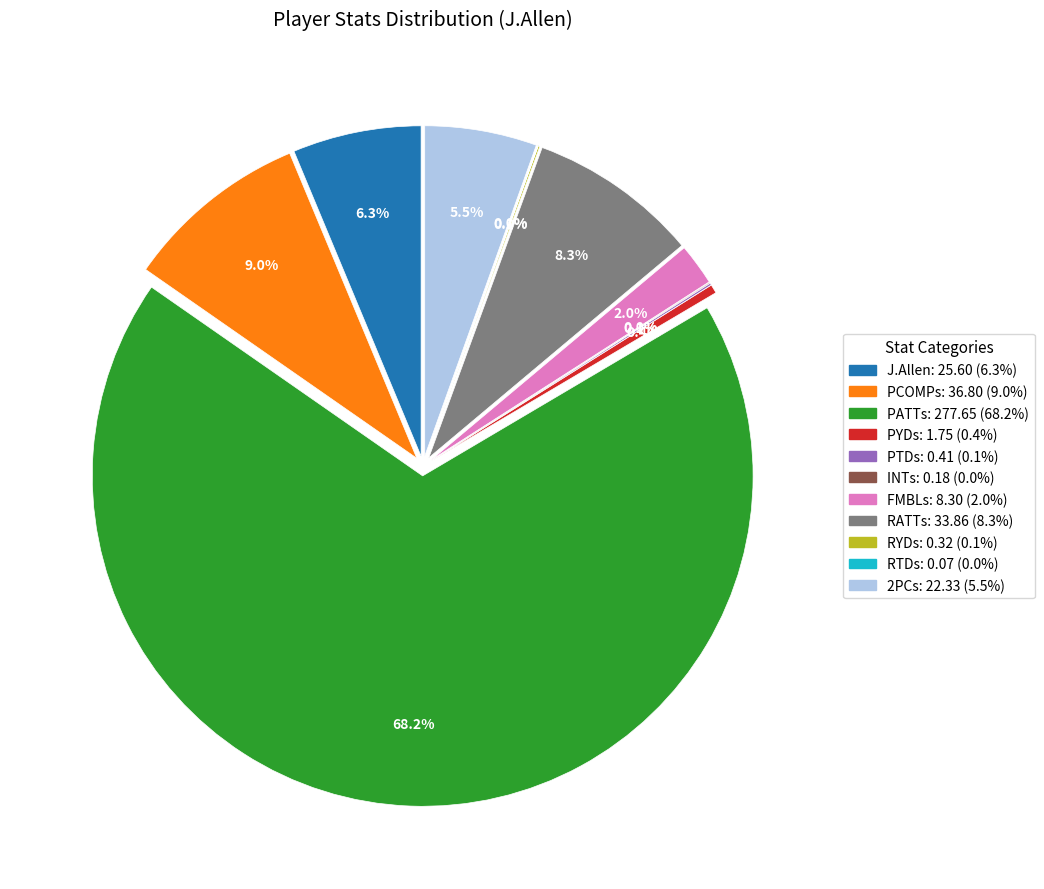

Rank the categories by value from lowest to highest.

RTDs, INTs, RYDs, PTDs, PYDs, FMBLs, 2PCs, J.Allen, RATTs, PCOMPs, PATTs